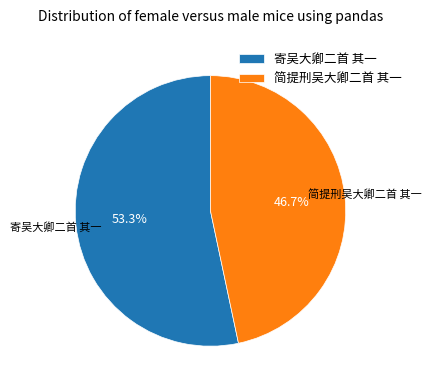

To the nearest percent, what is the combined percentage of 简提刑吴大卿二首 其一 and 寄吴大卿二首 其一?

100%